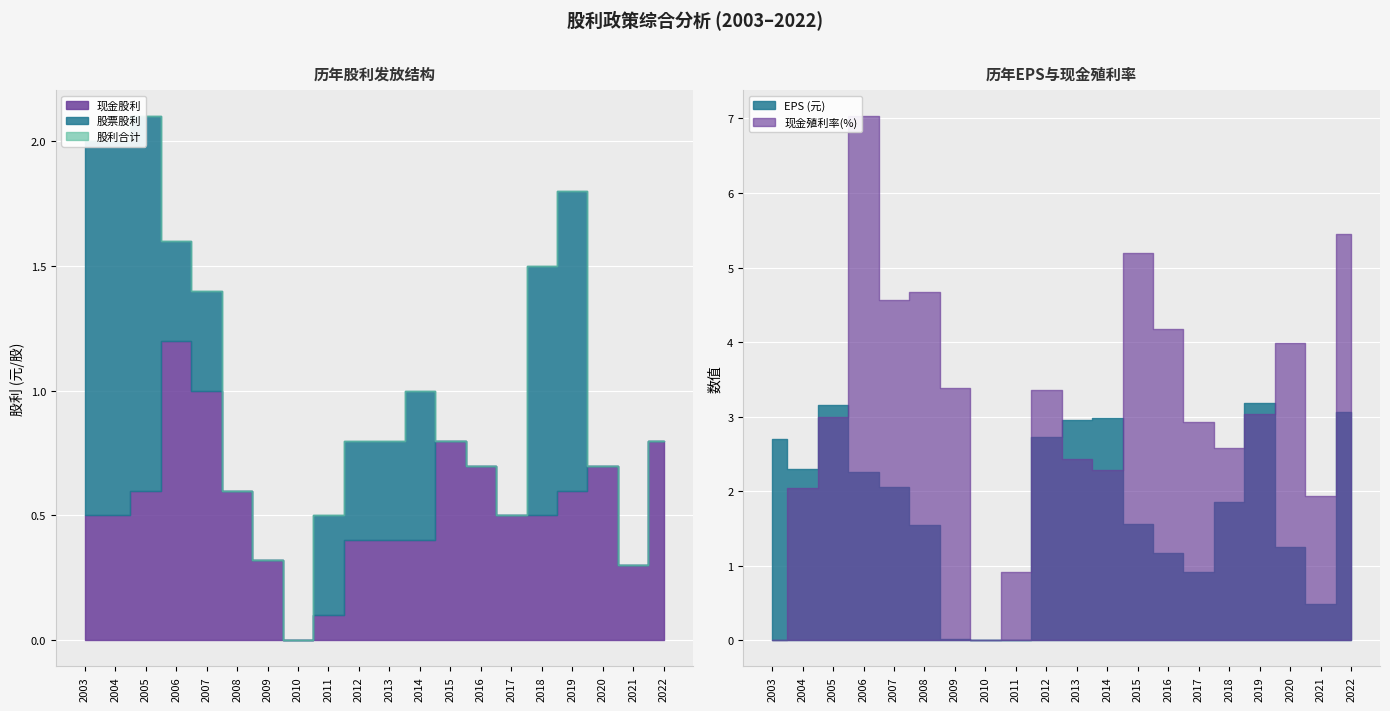

Where is 现金股利 nearest to the value 0?

2010